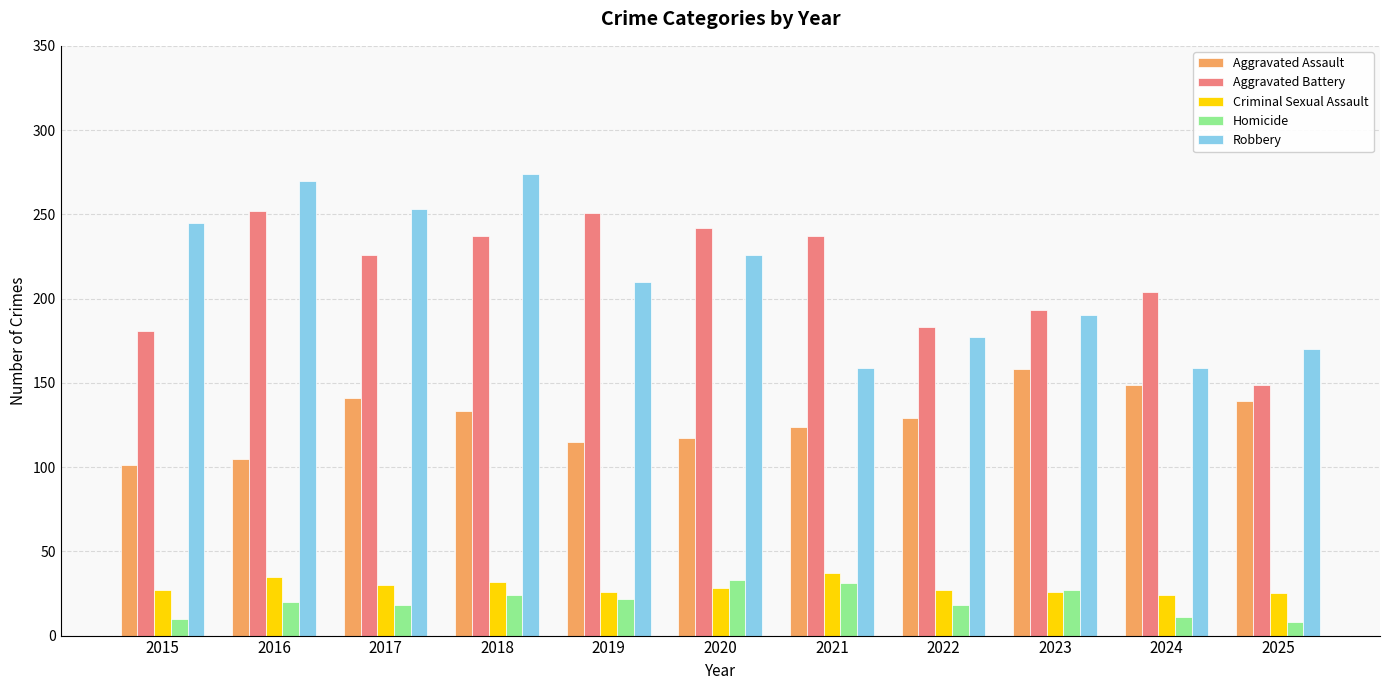

List the series in order of their peak value, highest first.

Robbery, Aggravated Battery, Aggravated Assault, Criminal Sexual Assault, Homicide